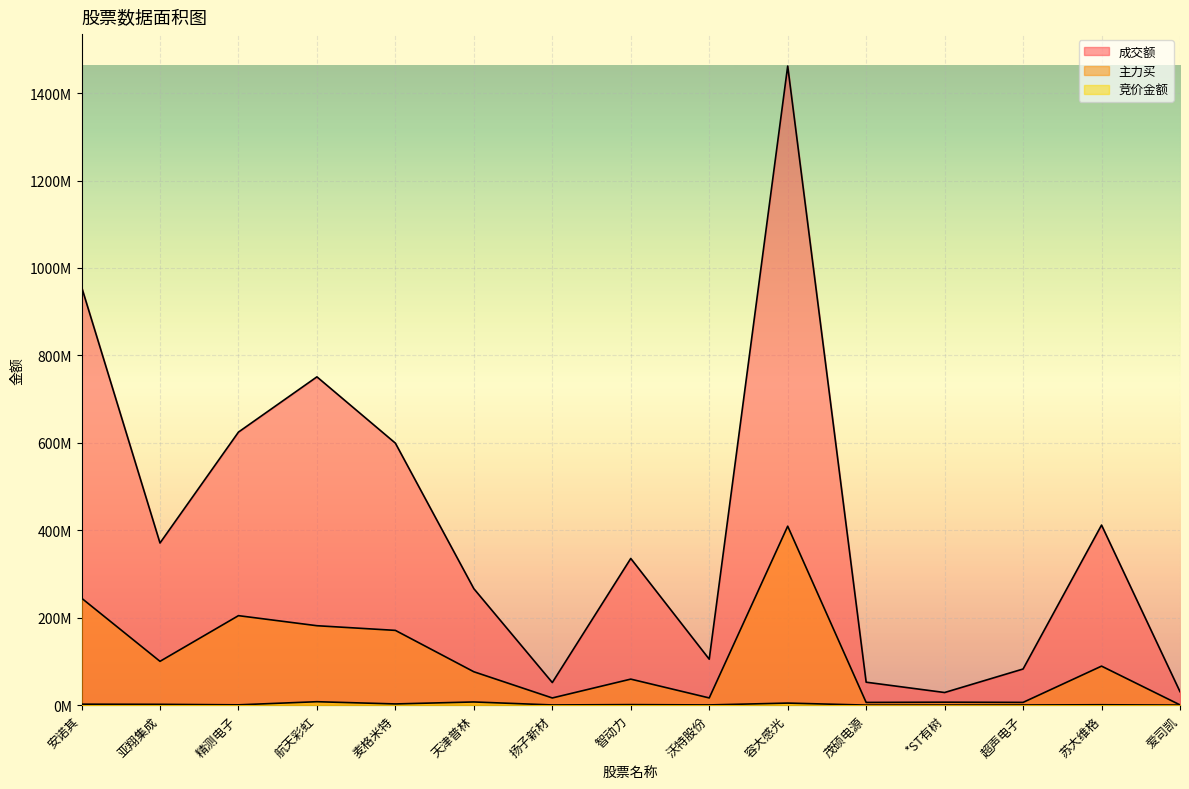

True or false: 主力买 has more than 2 points higher than both neighbors.

True